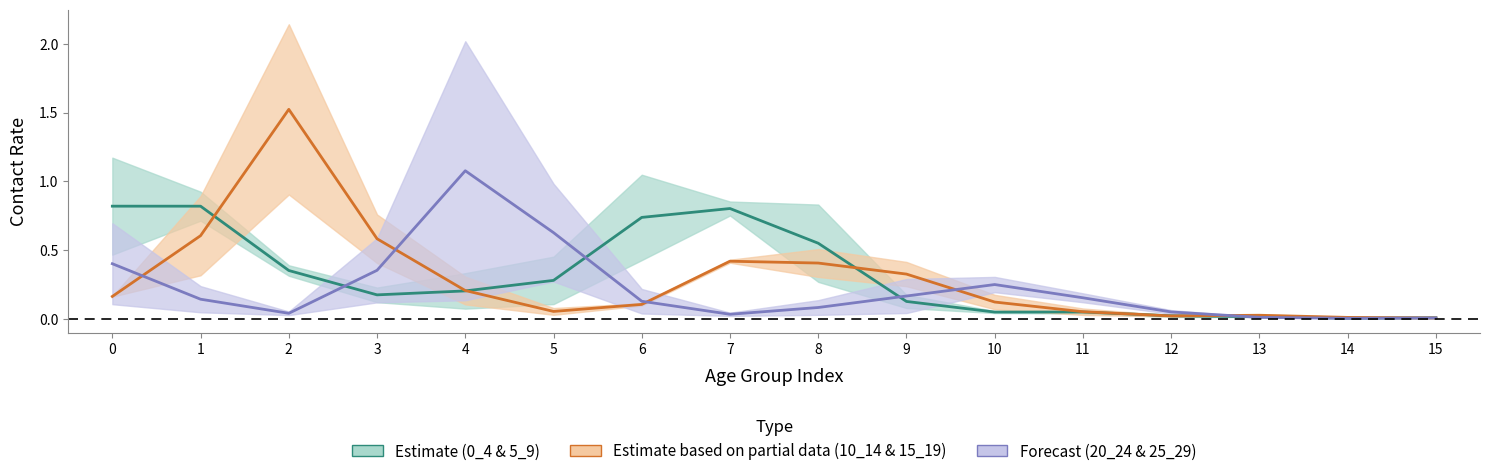

What is the average value of the 0_4 series?

0.3